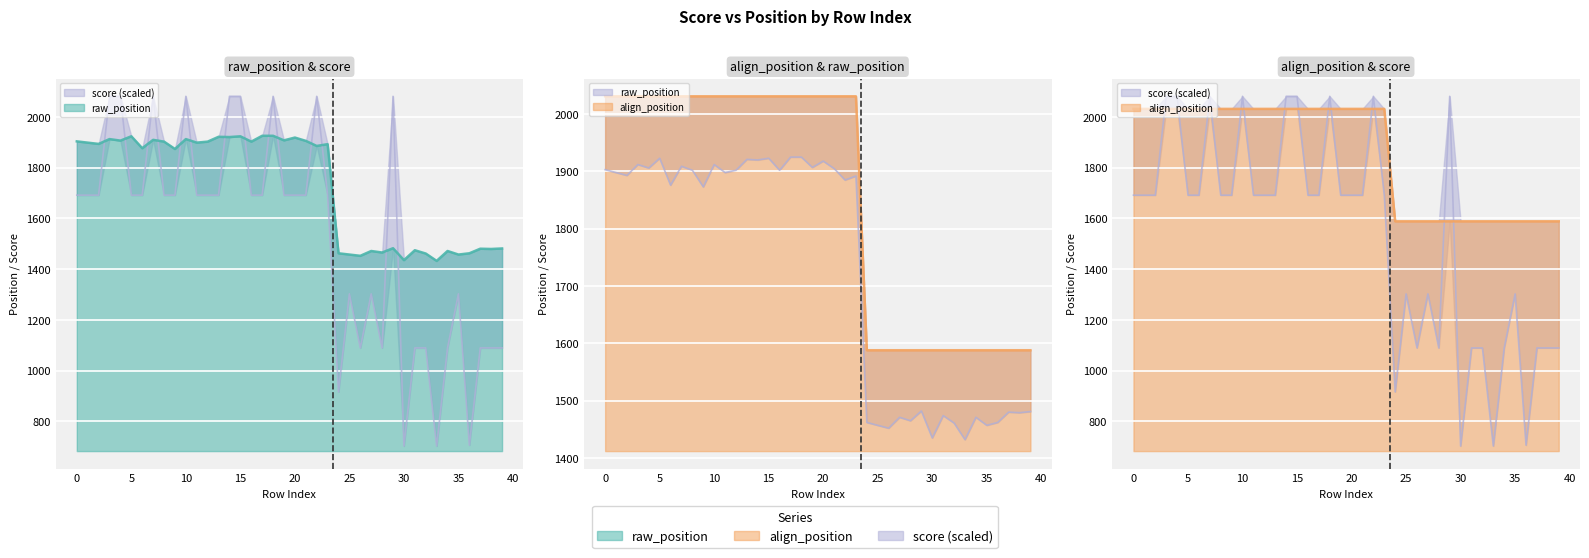

Reading left to right, transcribe all the data shown in this chart.

raw_position: 1903.0	1898.0	1893.0	1912.0	1906.0	1923.0	1876.0	1909.0	1902.0	1873.0	1912.0	1898.0	1902.0	1921.0	1920.0	1923.0	1902.0	1925.0	1925.0	1907.0	1918.0	1905.0	1885.0	1892.0	1462.0	1457.0	1452.0	1471.0	1465.0	1482.0	1435.0	1474.0	1461.0	1432.0	1471.0	1457.0	1462.0	1480.0	1479.0	1481.0
align_position: 2031.0	2031.0	2031.0	2031.0	2031.0	2031.0	2031.0	2031.0	2031.0	2031.0	2031.0	2031.0	2031.0	2031.0	2031.0	2031.0	2031.0	2031.0	2031.0	2031.0	2031.0	2031.0	2031.0	2031.0	1588.0	1588.0	1588.0	1588.0	1588.0	1588.0	1588.0	1588.0	1588.0	1588.0	1588.0	1588.0	1588.0	1588.0	1588.0	1588.0
score: 1691.0	1691.0	1691.0	2080.5	2080.5	1691.0	1691.0	2080.5	1691.0	1691.0	2080.5	1691.0	1691.0	1691.0	2080.5	2080.5	1691.0	1691.0	2080.5	1691.0	1691.0	1691.0	2080.5	1691.0	916.0	1302.0	1089.0	1302.0	1089.0	2080.5	702.5	1089.0	1089.0	702.5	1089.0	1302.0	706.0	1089.0	1089.0	1089.0